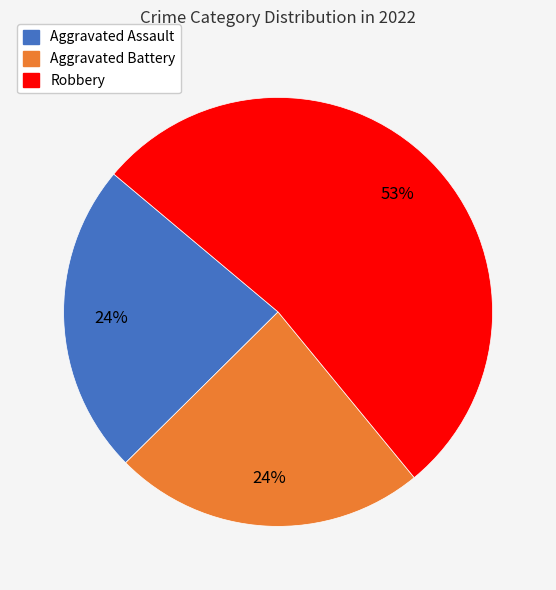

To the nearest percent, what is the combined percentage of Robbery and Aggravated Battery?

76%